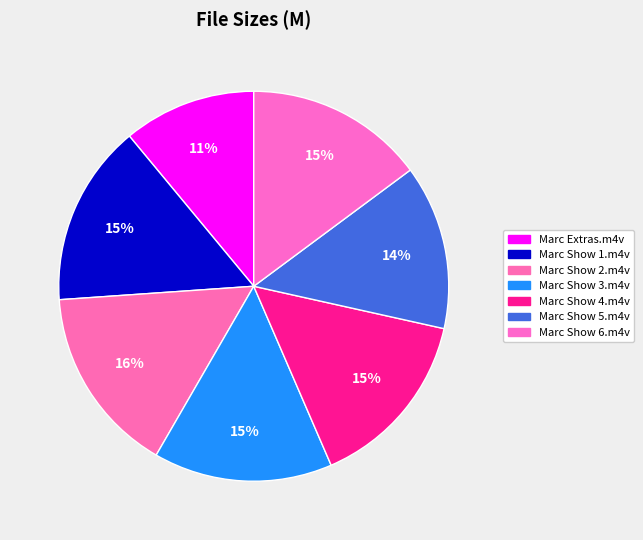

Does Marc Show 3.m4v represent more than half of the total?

No